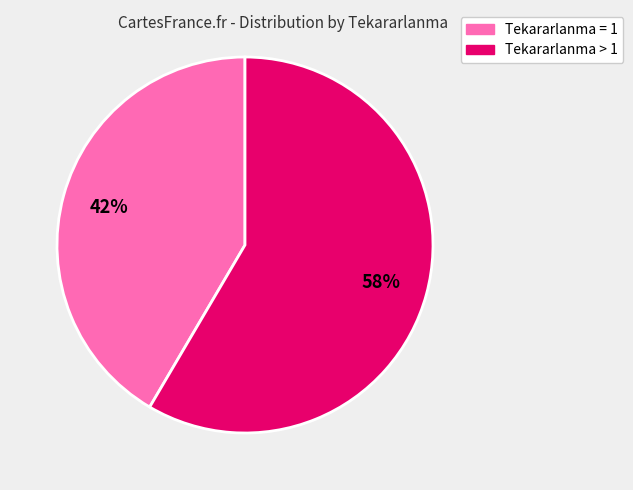

How many slices are in this pie chart?

2